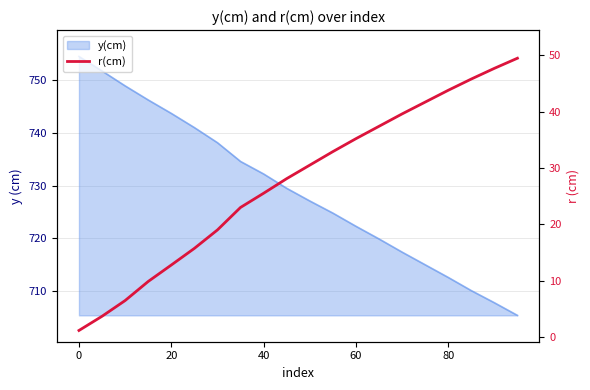

What is the difference between the second highest and minimum values?

46.6